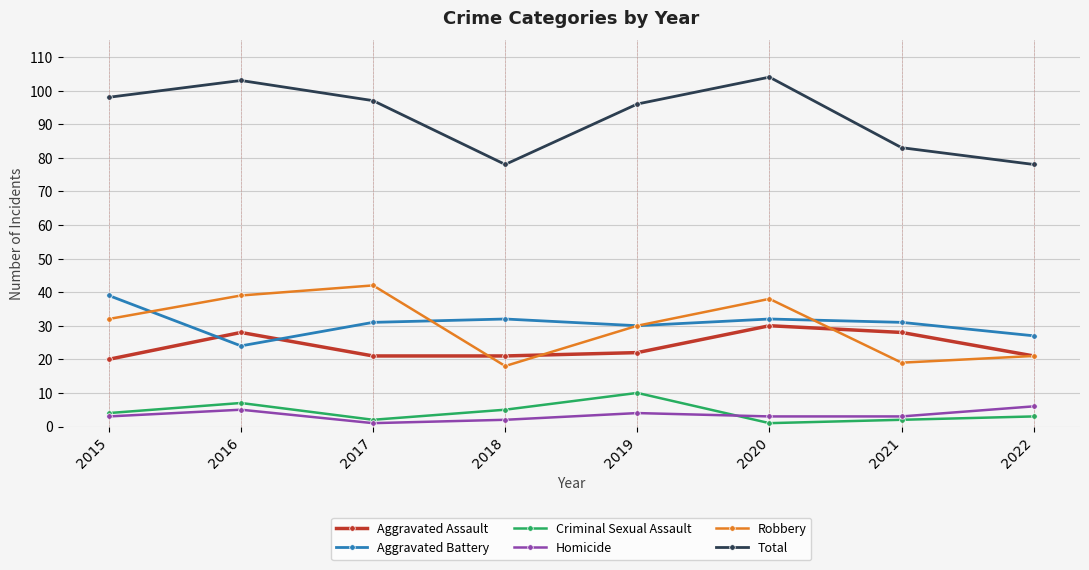

Reading left to right, extract all data points from this chart.

Aggravated Assault: 2015=20	2016=28	2017=21	2018=21	2019=22	2020=30	2021=28	2022=21
Aggravated Battery: 2015=39	2016=24	2017=31	2018=32	2019=30	2020=32	2021=31	2022=27
Criminal Sexual Assault: 2015=4	2016=7	2017=2	2018=5	2019=10	2020=1	2021=2	2022=3
Homicide: 2015=3	2016=5	2017=1	2018=2	2019=4	2020=3	2021=3	2022=6
Robbery: 2015=32	2016=39	2017=42	2018=18	2019=30	2020=38	2021=19	2022=21
Total: 2015=98	2016=103	2017=97	2018=78	2019=96	2020=104	2021=83	2022=78